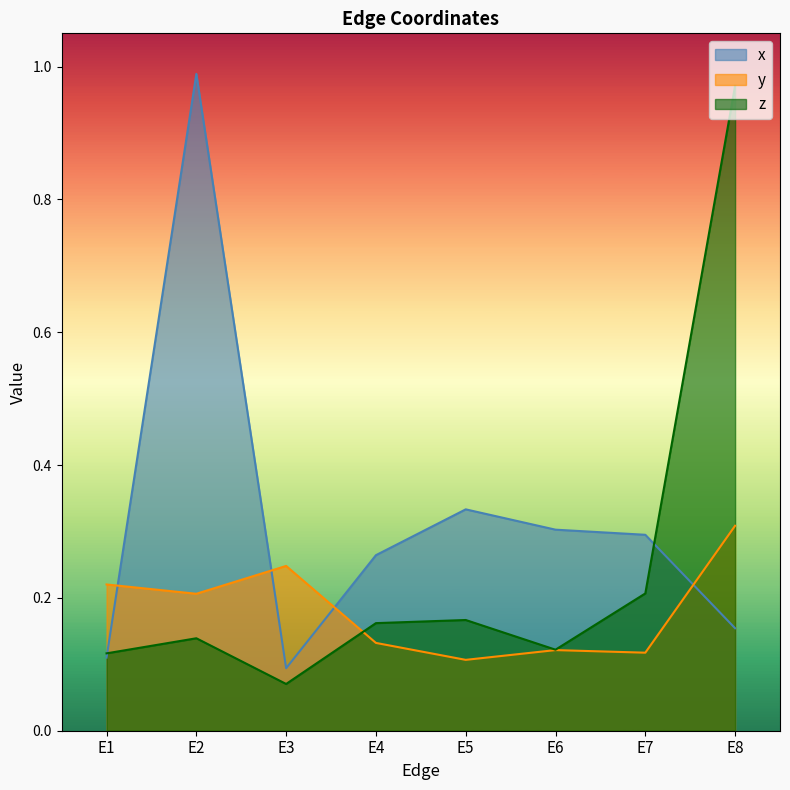

The value of z at E8 is 0.5. True or false?

False